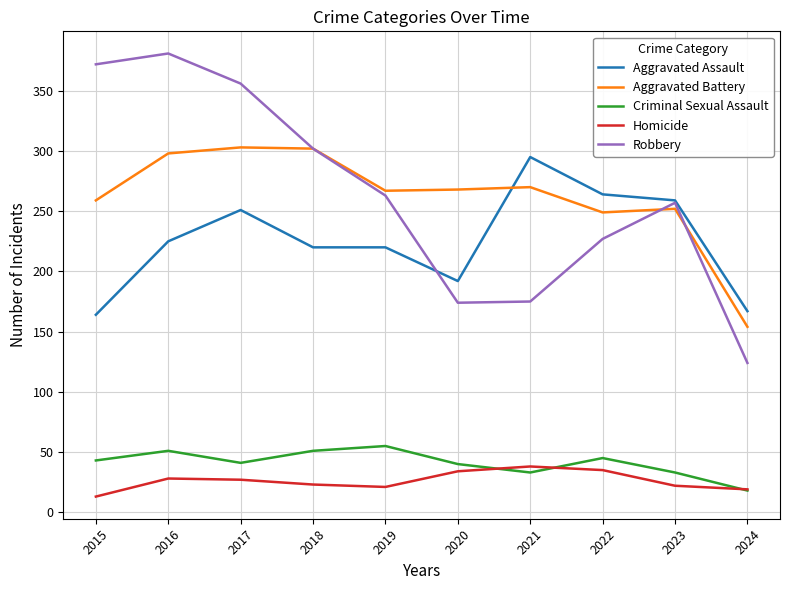

Which series has the largest range (max minus min)?

Robbery